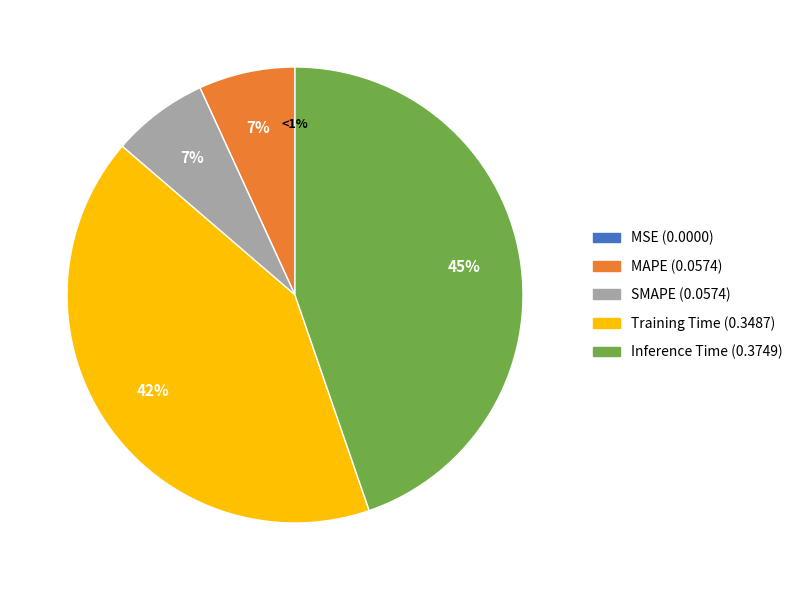

Which slice is the largest?

Inference Time